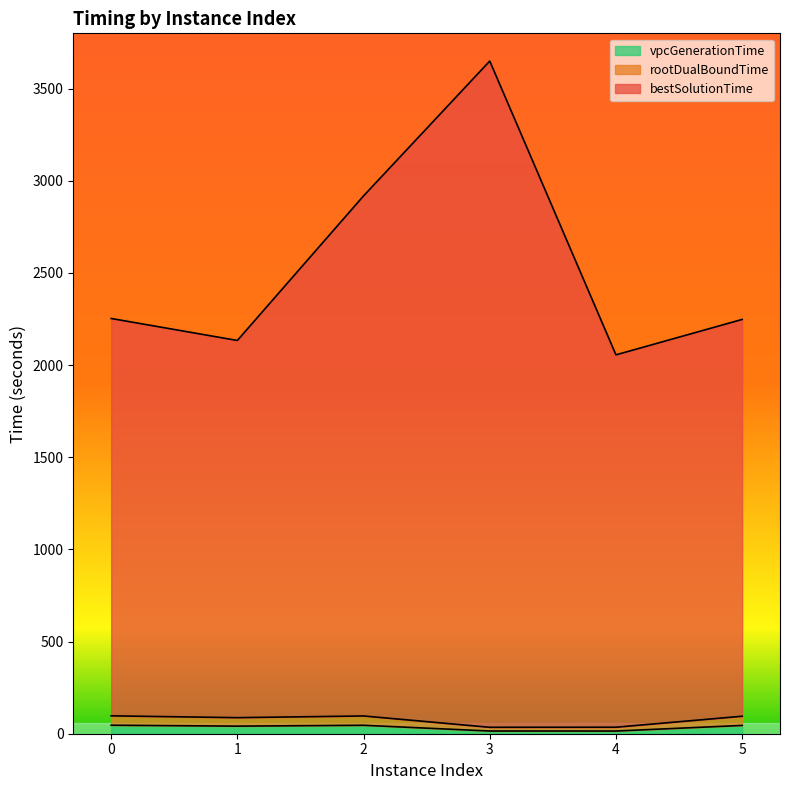

What is the difference between the highest and lowest values at 0?

2206.9